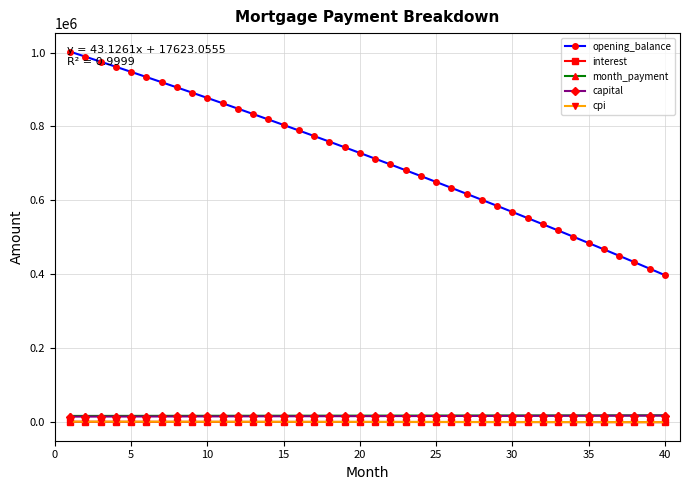

Which series has the largest range (max minus min)?

opening_balance